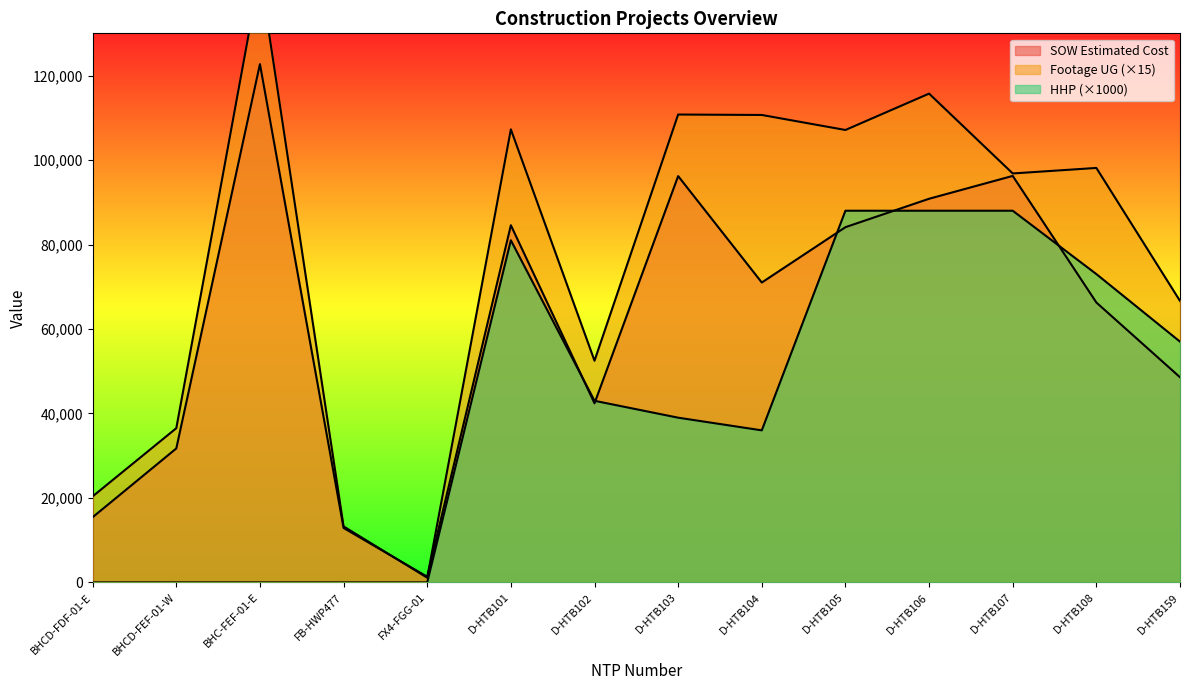

Where is the first local maximum for HHP?

D-HTB101